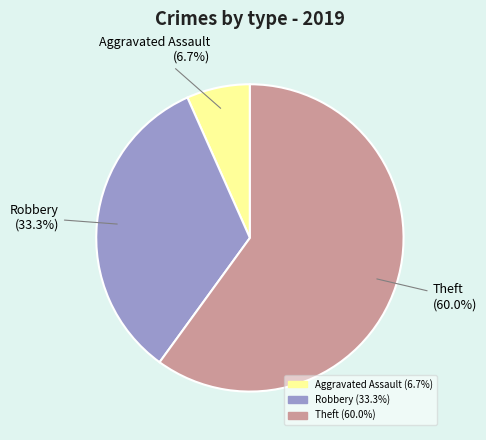

How many segments does this pie chart have?

3